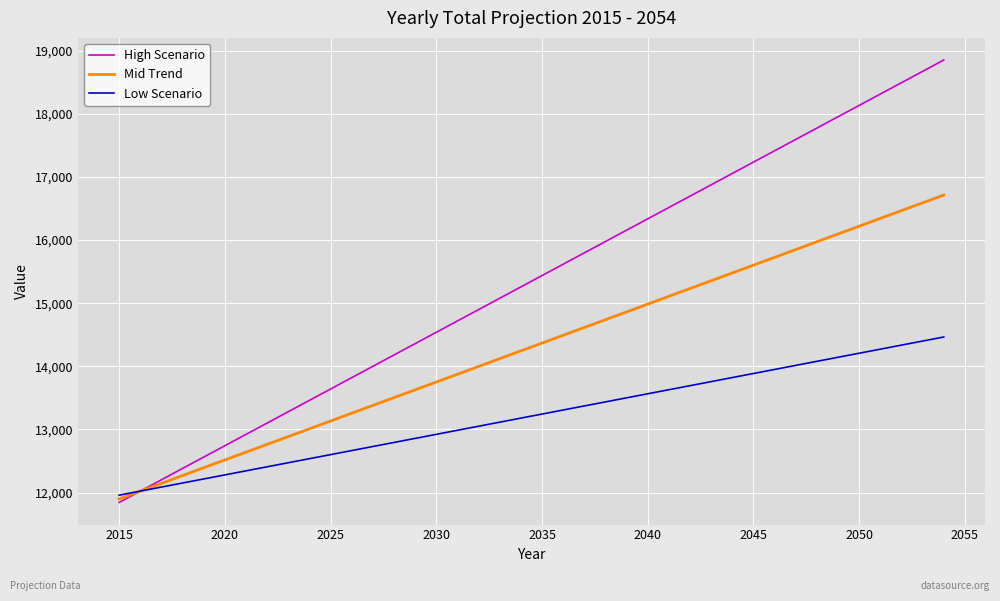

What is the greatest value displayed?

18850.8